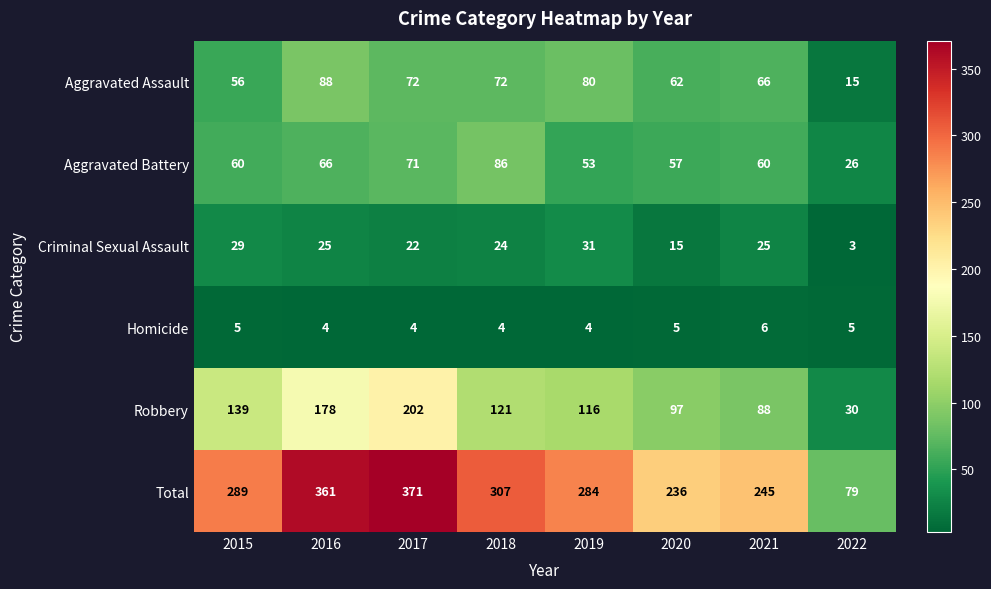

What is the difference between the maximum and minimum values in the Aggravated Assault series?

73